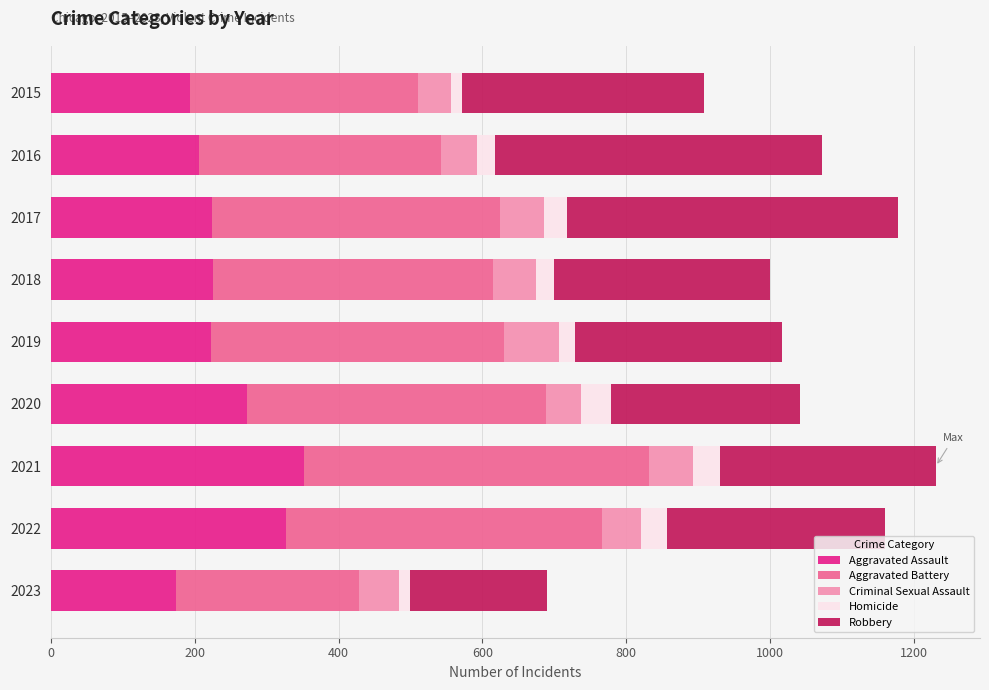

How many data points in Aggravated Assault are less than 224?

4